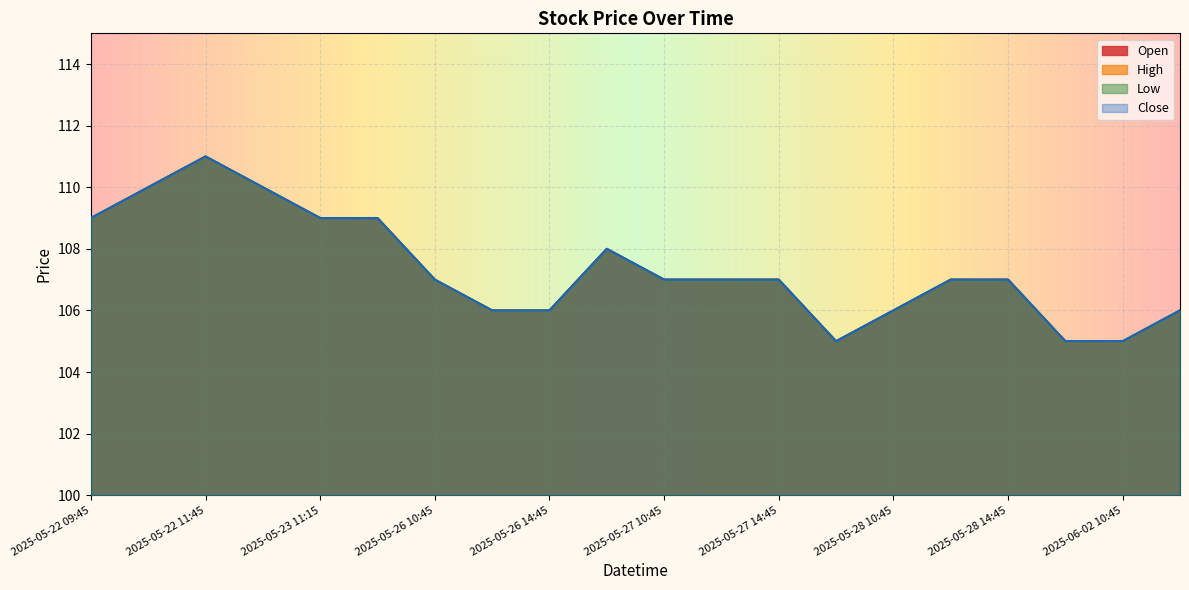

Which category has the lowest value in the Close series?

2025-05-28 09:45